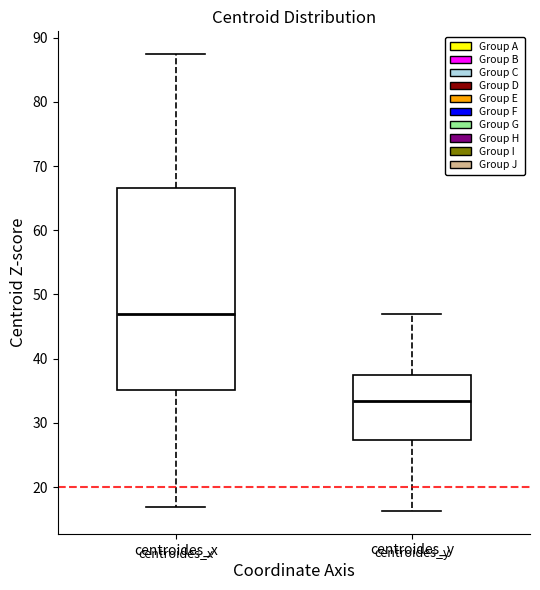

Comparing the boxes themselves (not the whiskers), which one is the tallest?

centroides_x